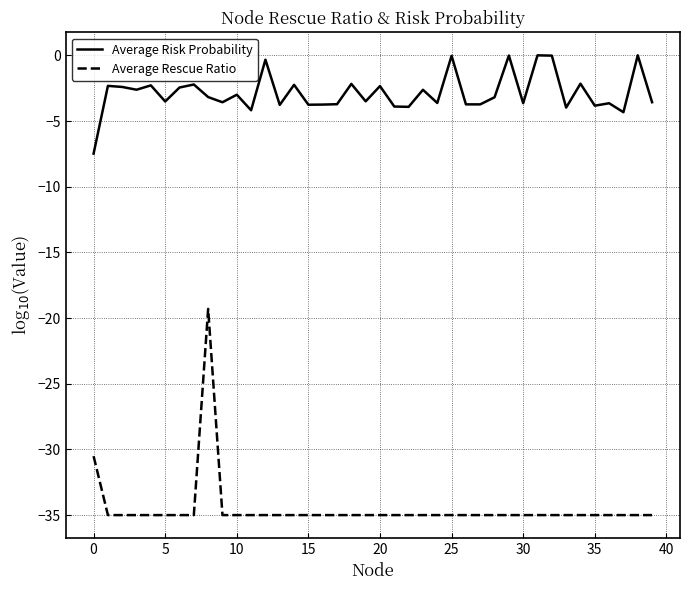

Rank the series by their average value, from lowest to highest.

Average Rescue Ratio, Average Risk Probability